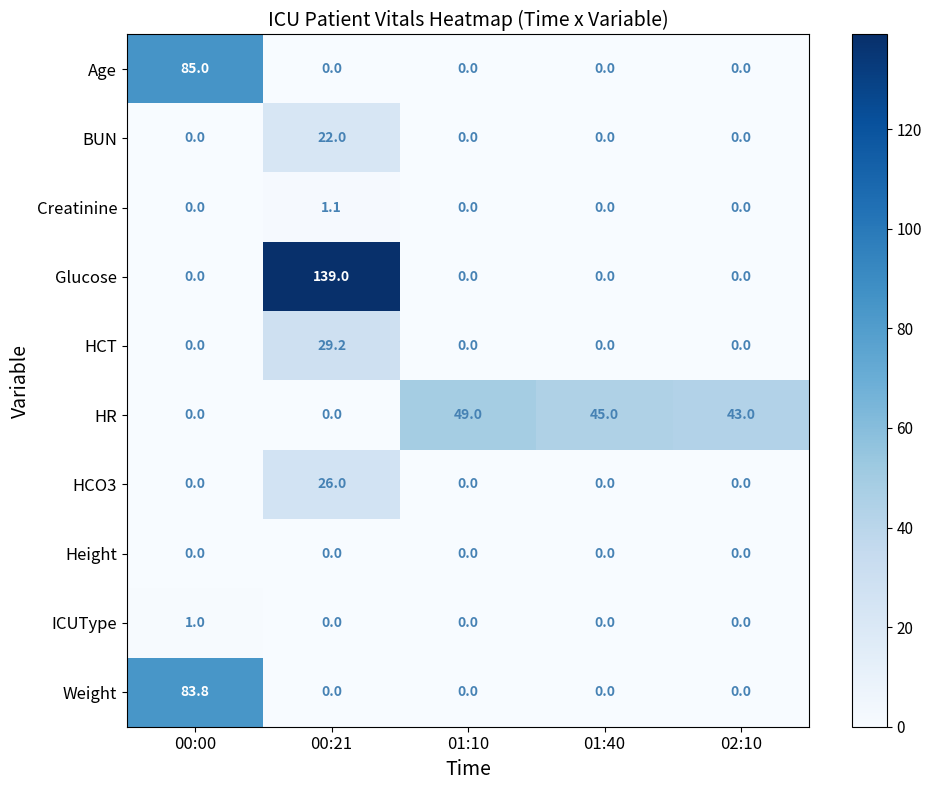

At which category is the sum across all series the highest?

00:21